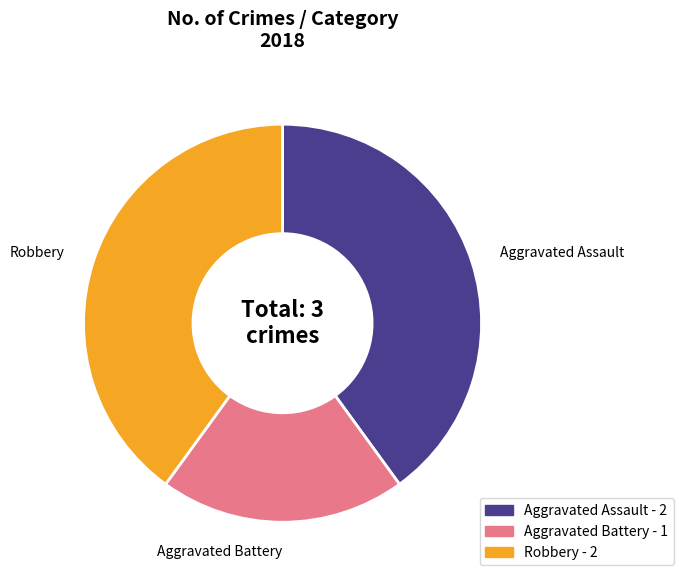

Is it true that Aggravated Assault is 33% of the pie?

False